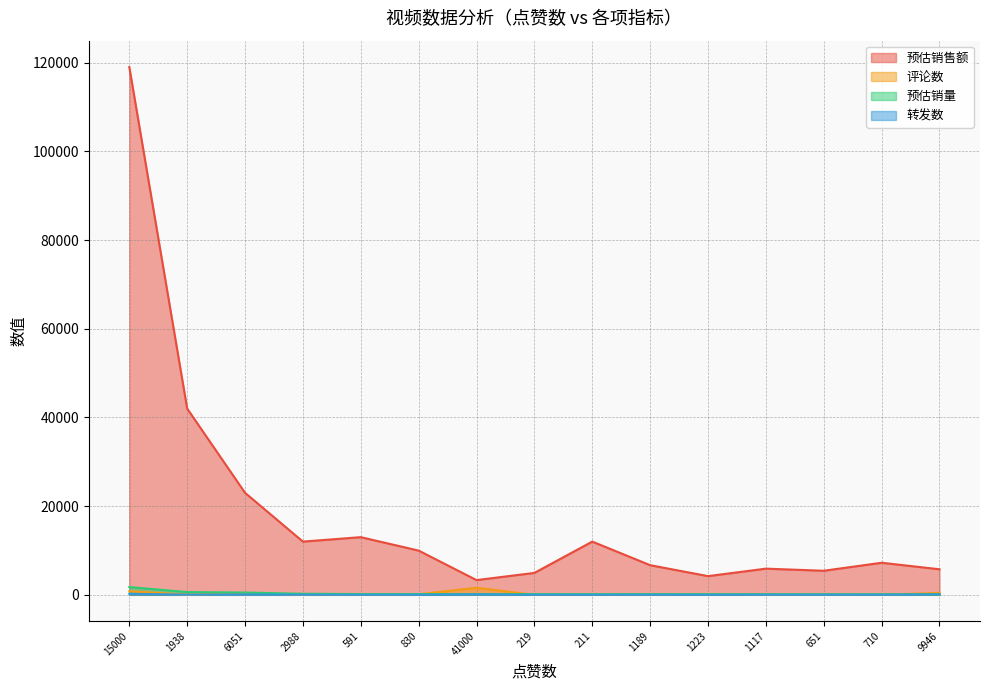

Which series has the largest total across all categories?

预估销售额